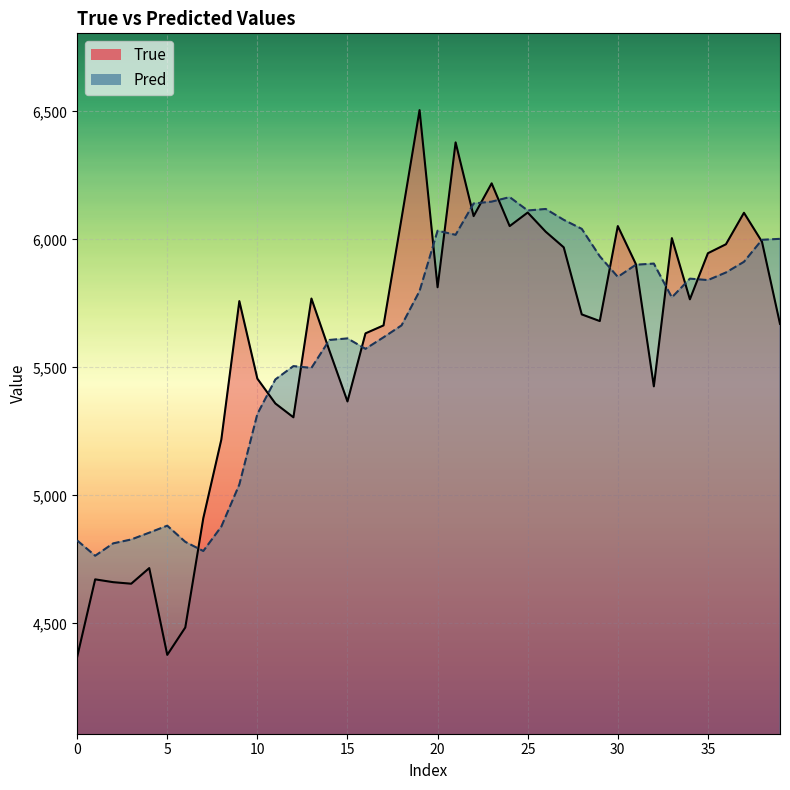

The value of True at 37 is 6104.0. True or false?

True